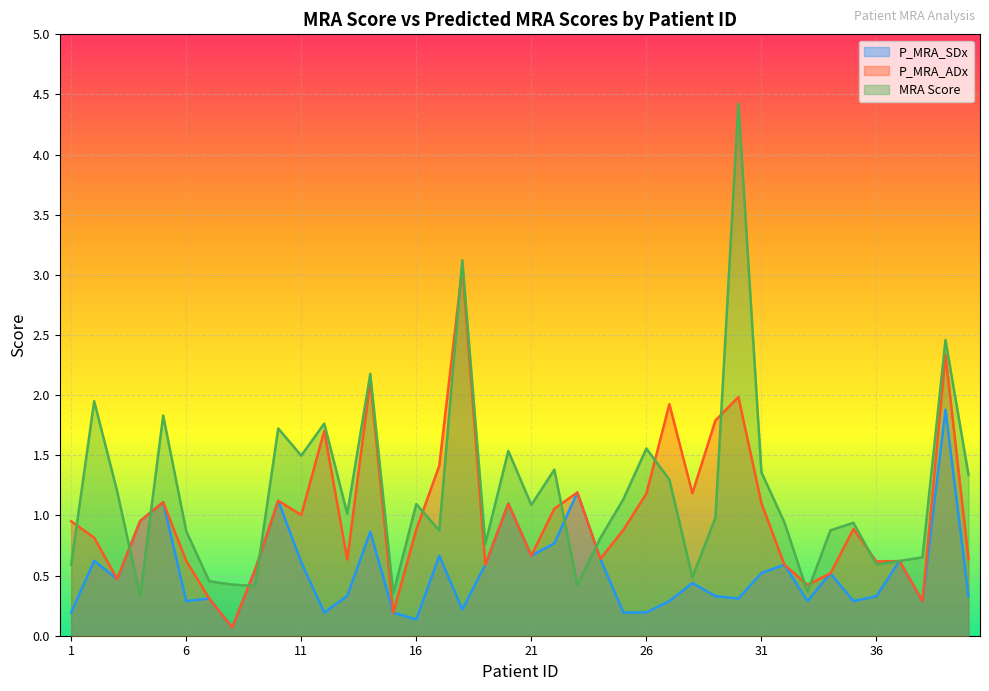

In P_MRA_ADx, how many points are lower than both neighbors (excluding endpoints)?

12